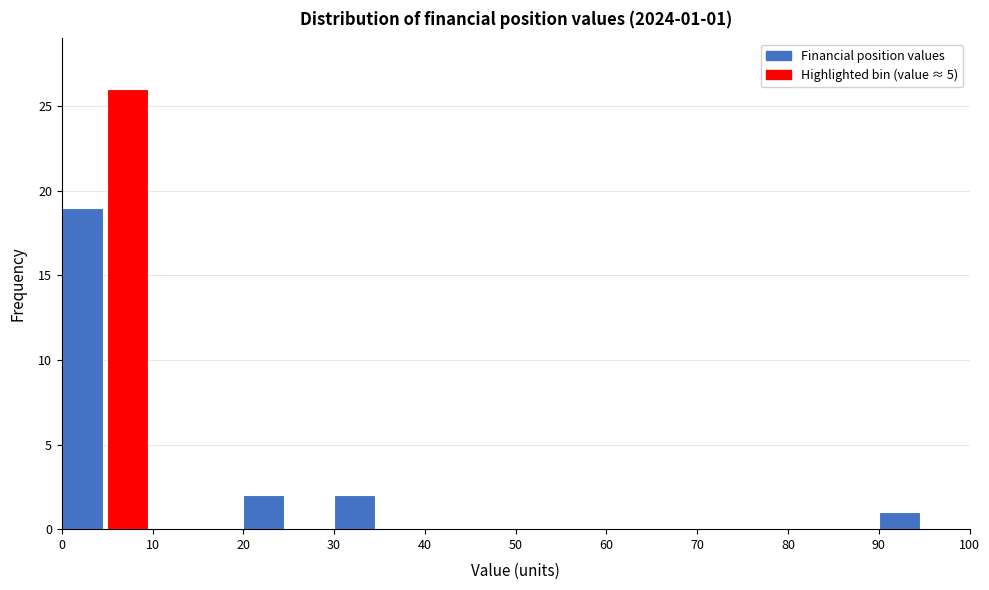

Over which range of the x-axis is the bar tallest?

5 to 10